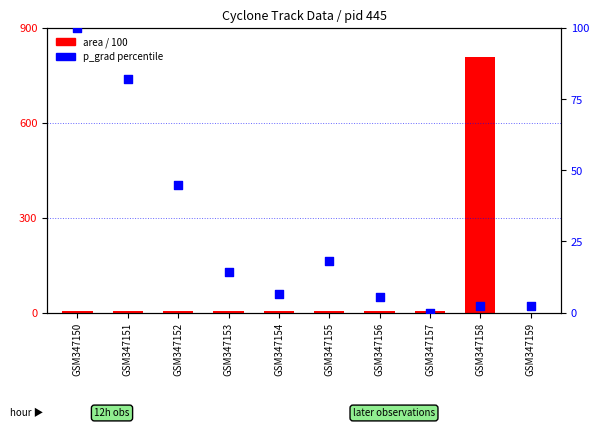

Is the value of area / 100 at GSM347155 greater than the value of p_grad percentile at GSM347153?

No